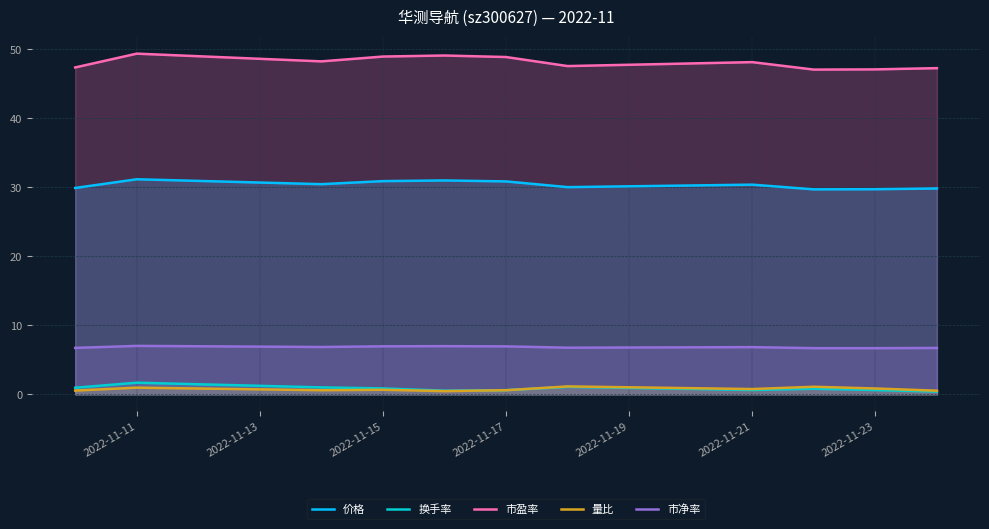

What is the difference between the maximum and minimum values in the 市净率 series?

0.3